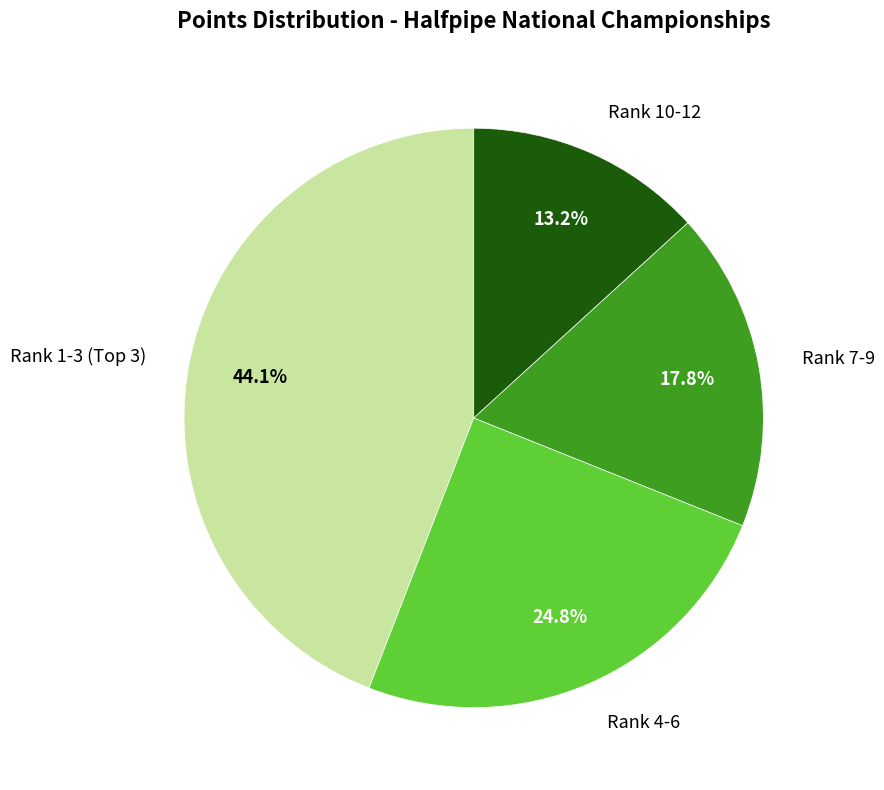

Does any single category account for the majority?

No